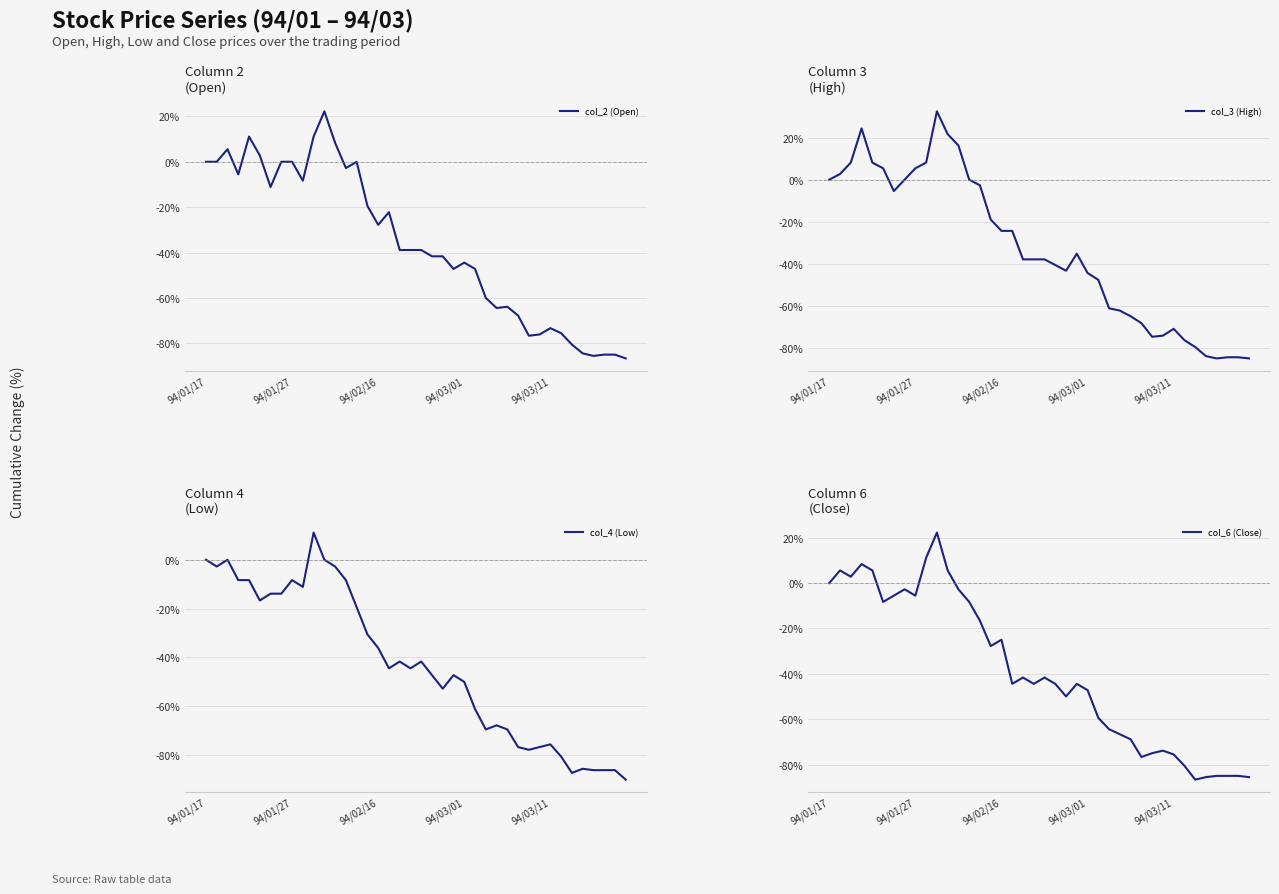

Reading left to right, transcribe all the data shown in this chart.

col_2 (Open): 0.0	0.0	5.6	-5.6	11.1	2.8	-11.1	0.0	0.0	-8.3	11.1	22.2	8.3	-2.8	0.0	-19.4	-27.8	-22.2	-38.9	-38.9	-38.9	-41.7	-41.7	-47.2	-44.4	-47.2	-60.0	-64.4	-63.9	-67.8	-76.7	-76.1	-73.3	-75.6	-80.6	-84.4	-85.6	-85.0	-85.0	-86.7
col_3 (High): 0.0	2.7	8.1	24.3	8.1	5.4	-5.4	0.0	5.4	8.1	32.4	21.6	16.2	0.0	-2.7	-18.9	-24.3	-24.3	-37.8	-37.8	-37.8	-40.5	-43.2	-35.1	-44.3	-47.6	-61.1	-62.2	-64.9	-68.1	-74.6	-74.1	-70.8	-76.2	-79.5	-83.8	-84.9	-84.3	-84.3	-84.9
col_4 (Low): 0.0	-2.8	0.0	-8.3	-8.3	-16.7	-13.9	-13.9	-8.3	-11.1	11.1	0.0	-2.8	-8.3	-19.4	-30.6	-36.1	-44.4	-41.7	-44.4	-41.7	-47.2	-52.8	-47.2	-50.0	-61.1	-69.4	-67.8	-69.4	-76.7	-77.8	-76.7	-75.6	-80.6	-87.2	-85.6	-86.1	-86.1	-86.1	-90.0
col_6 (Close): 0.0	5.6	2.8	8.3	5.6	-8.3	-5.6	-2.8	-5.6	11.1	22.2	5.6	-2.8	-8.3	-16.7	-27.8	-25.0	-44.4	-41.7	-44.4	-41.7	-44.4	-50.0	-44.4	-47.2	-59.4	-64.4	-66.7	-68.9	-76.7	-75.0	-73.9	-75.6	-80.6	-86.7	-85.6	-85.0	-85.0	-85.0	-85.6